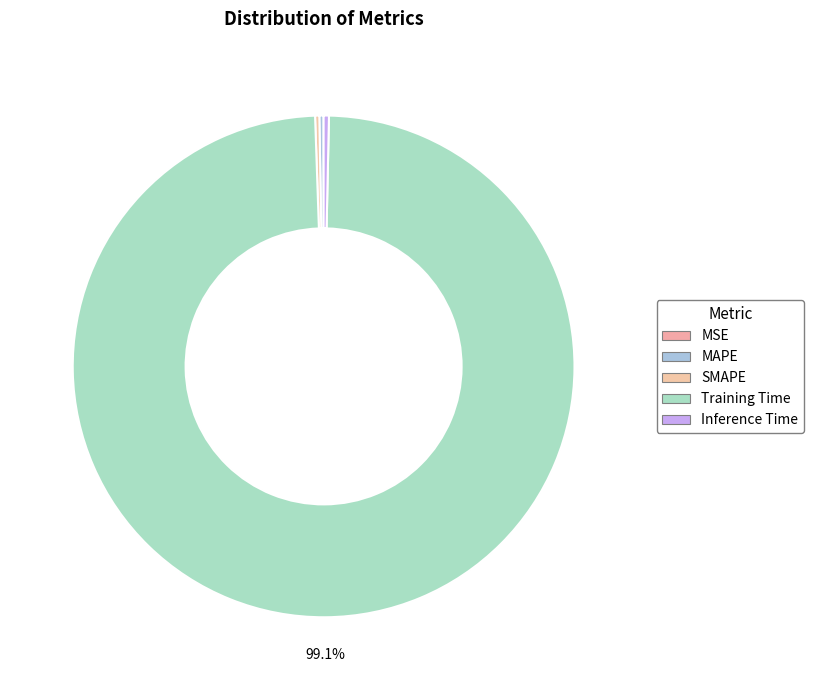

To the nearest percent, what is the difference between the SMAPE and Training Time slice percentages?

99%